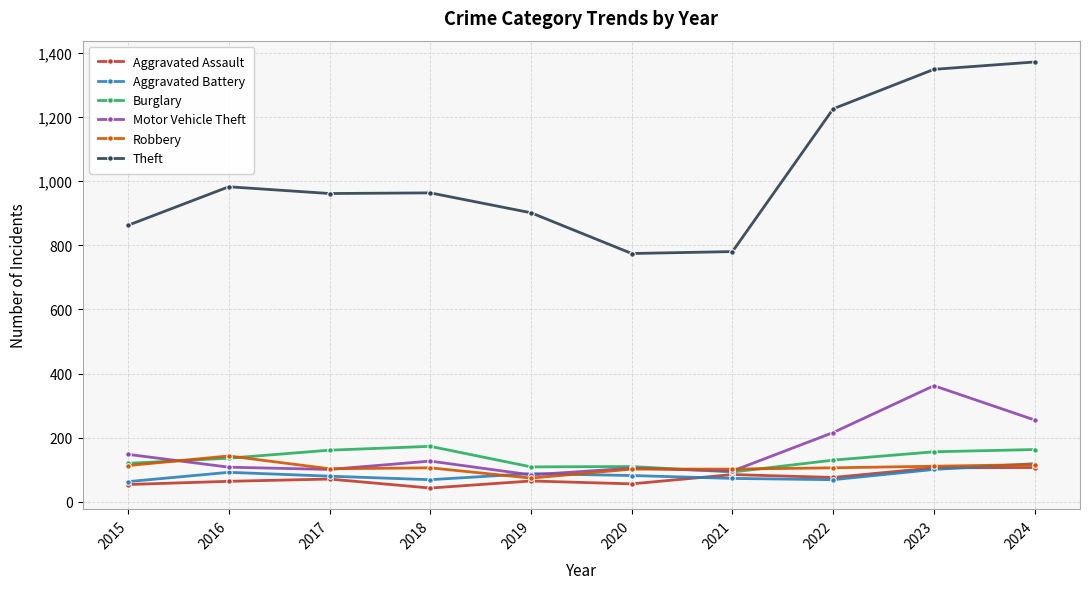

What is the difference between the Aggravated Assault values at 2015 and 2019?

11